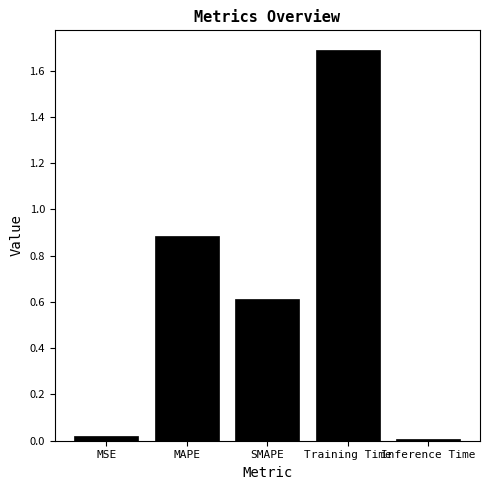

Rank the categories by value from highest to lowest.

Training Time, MAPE, SMAPE, MSE, Inference Time